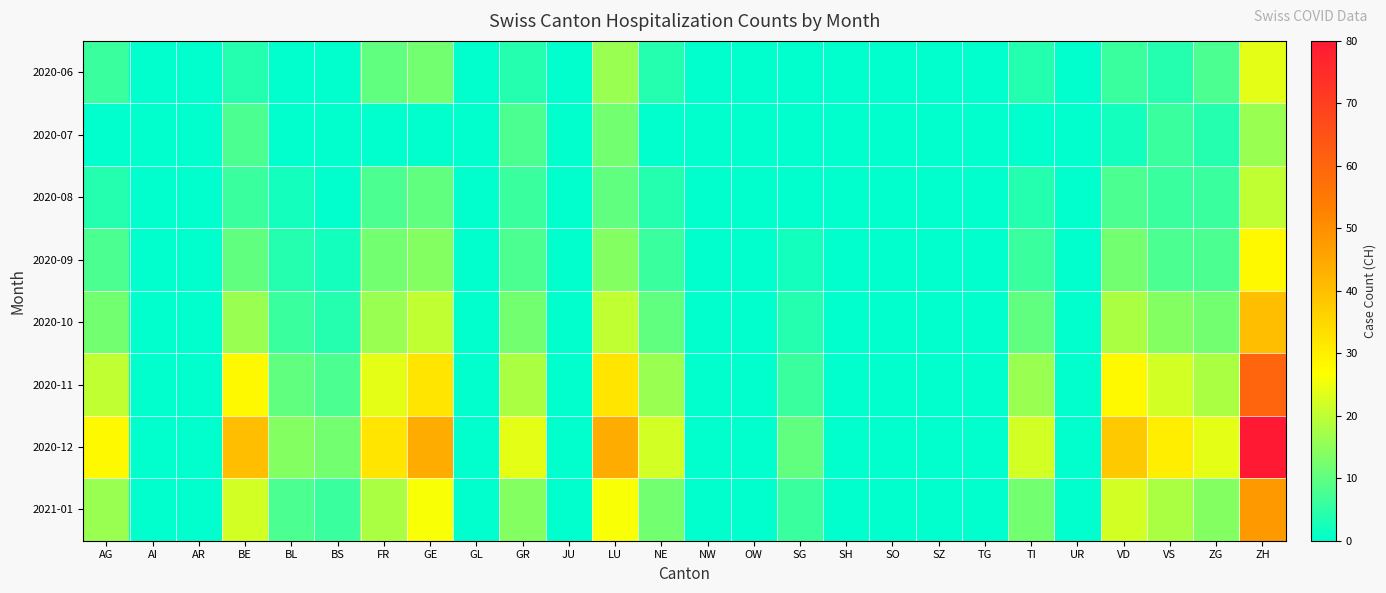

How many series are shown in this chart?

8